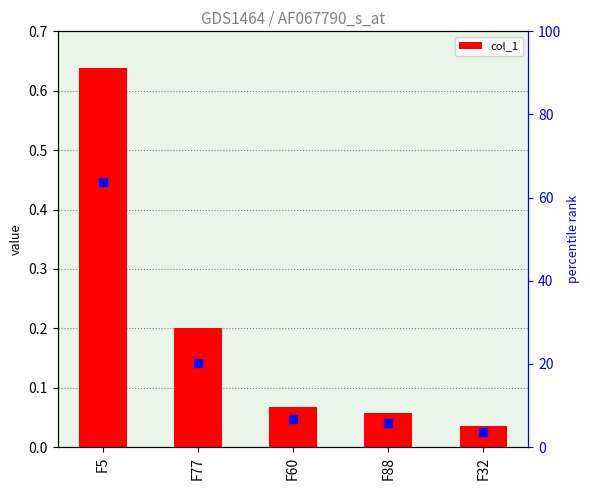

Which series changed the most between F5 and F77?

percentile rank